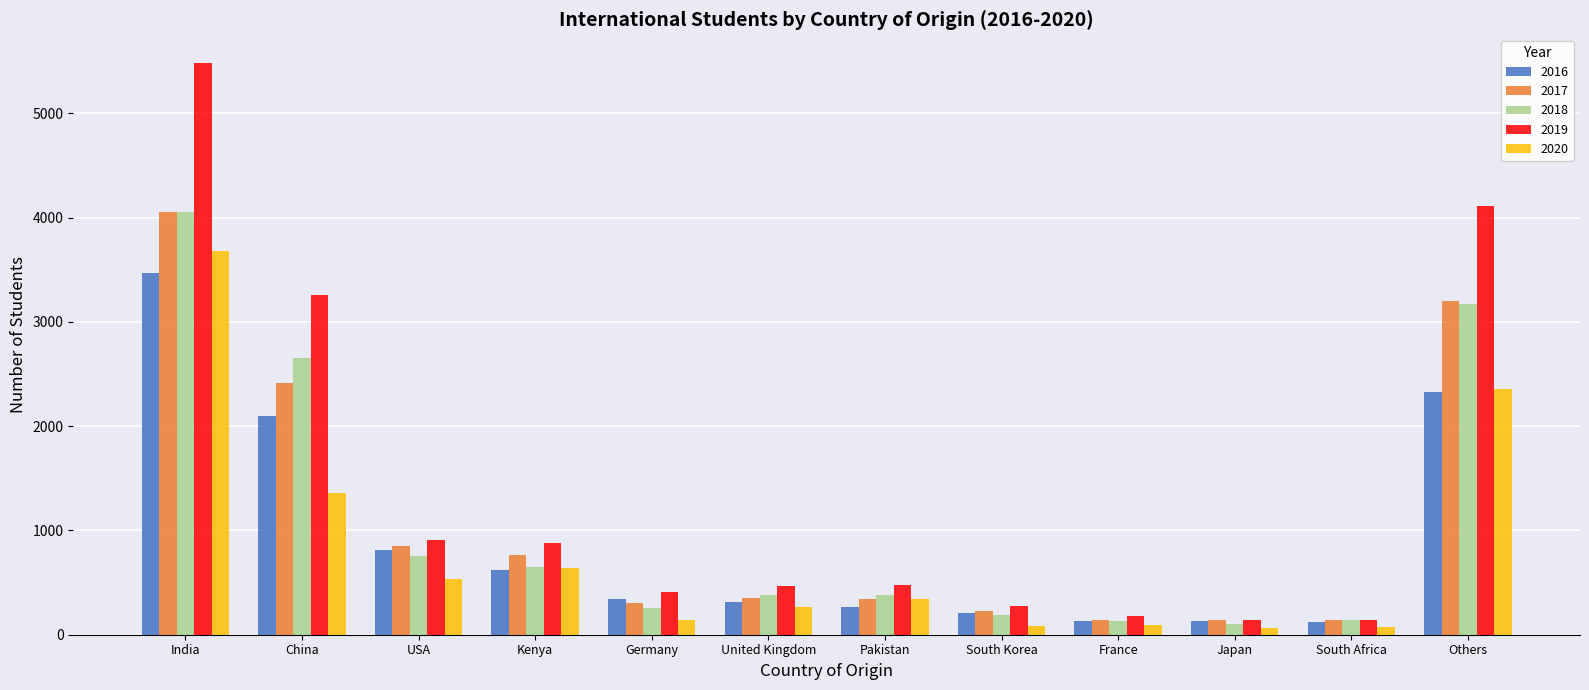

How many data points does each series have?

12